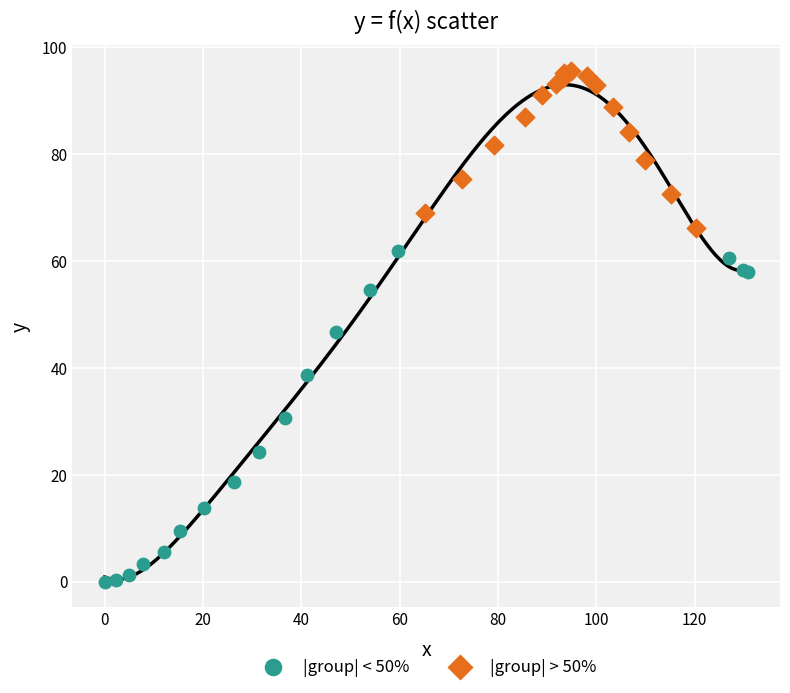

Which series has the widest spread of Y values?

|group| < 50%